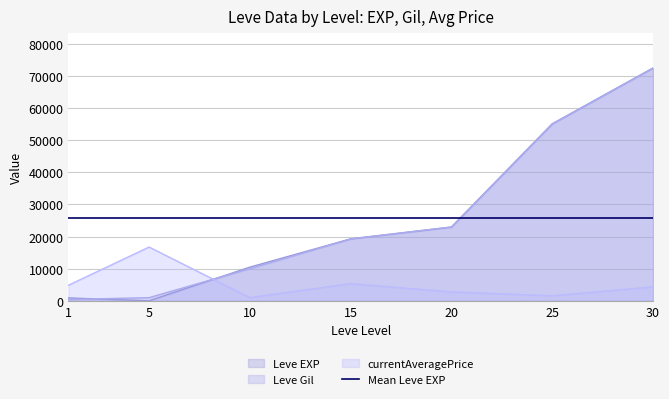

The value of Leve EXP at 15 is 19270. True or false?

True